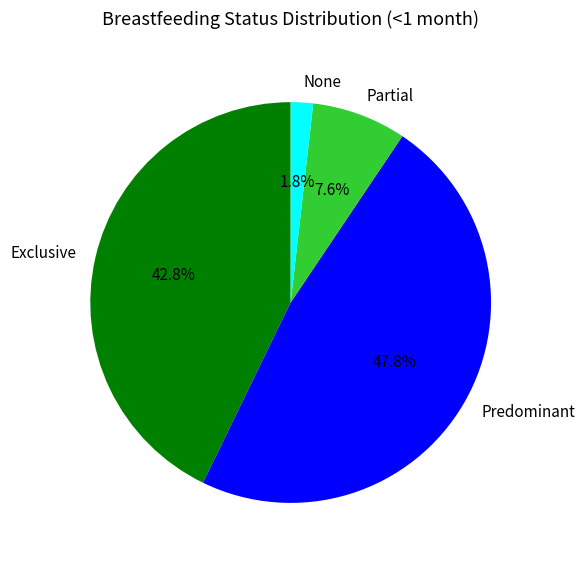

Between Partial and Exclusive, which is larger?

Exclusive